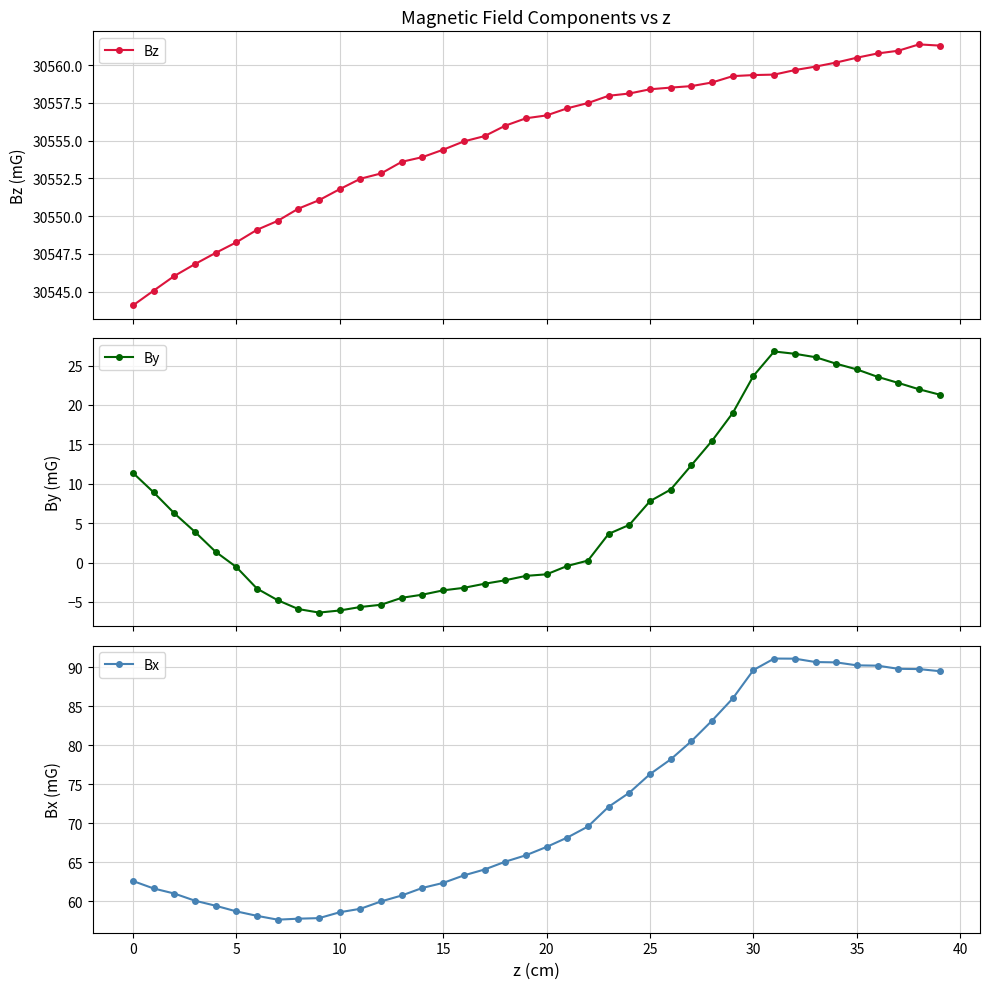

What is the value of the By point at the 35th from the left?

25.2